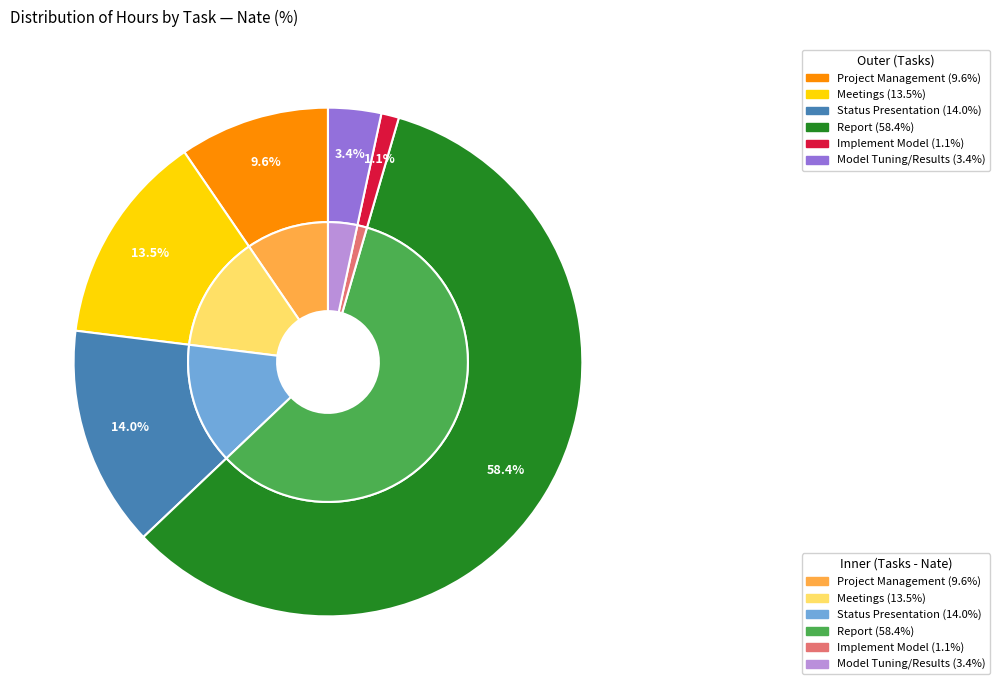

To the nearest percent, what portion does Report represent?

58%